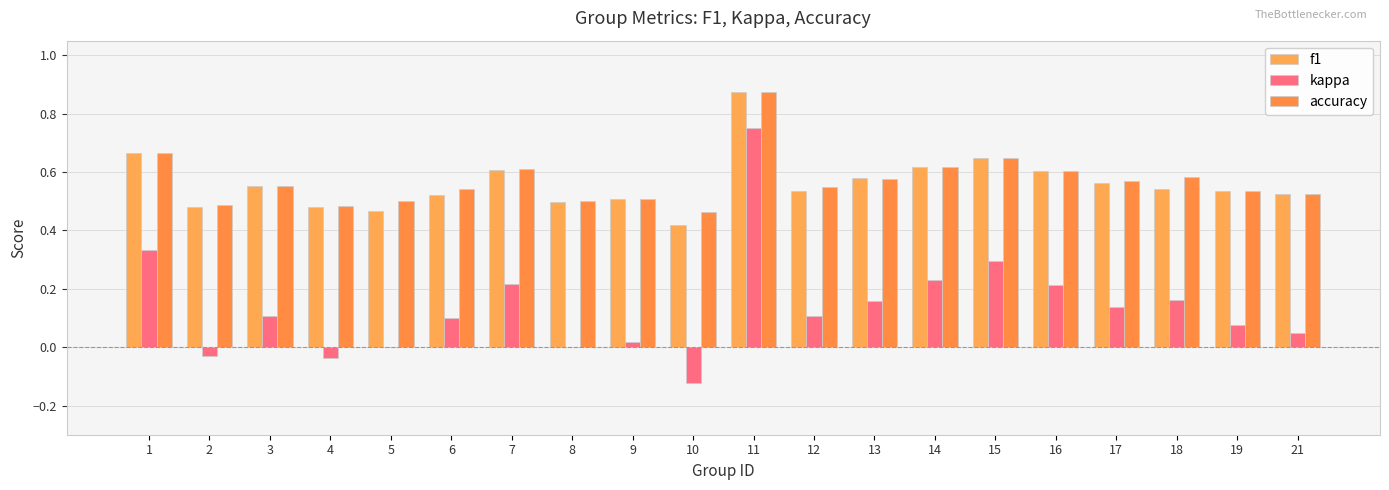

What are all the series names shown in the legend?

f1, kappa, accuracy